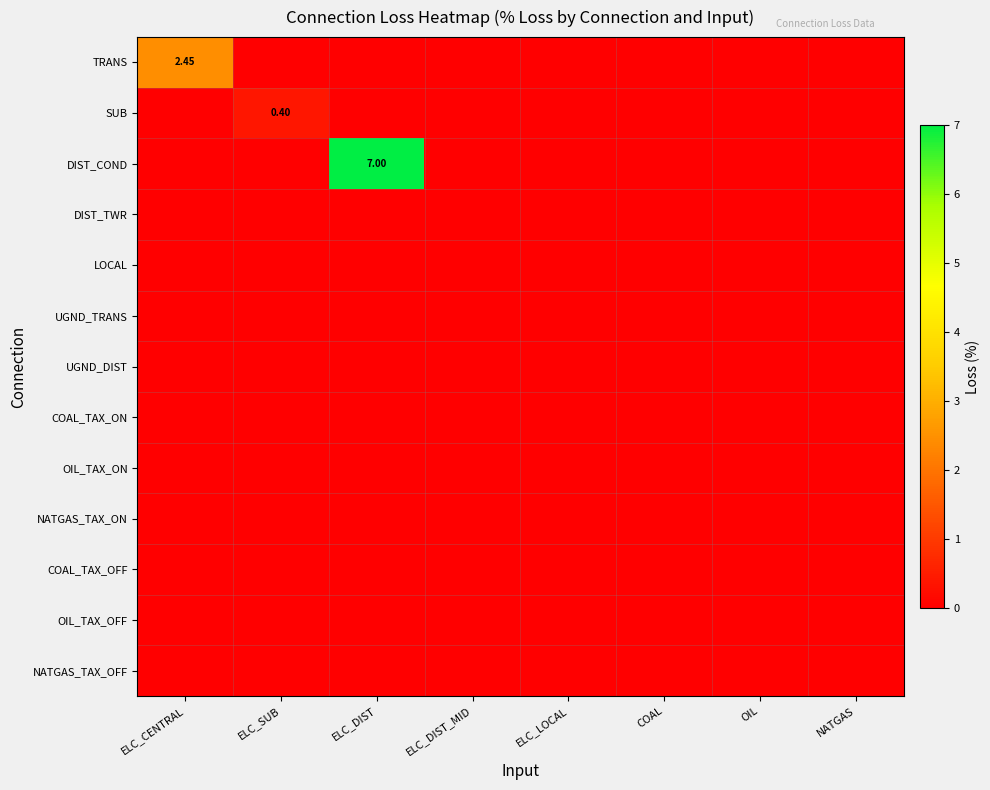

How many data points does each series have?

8